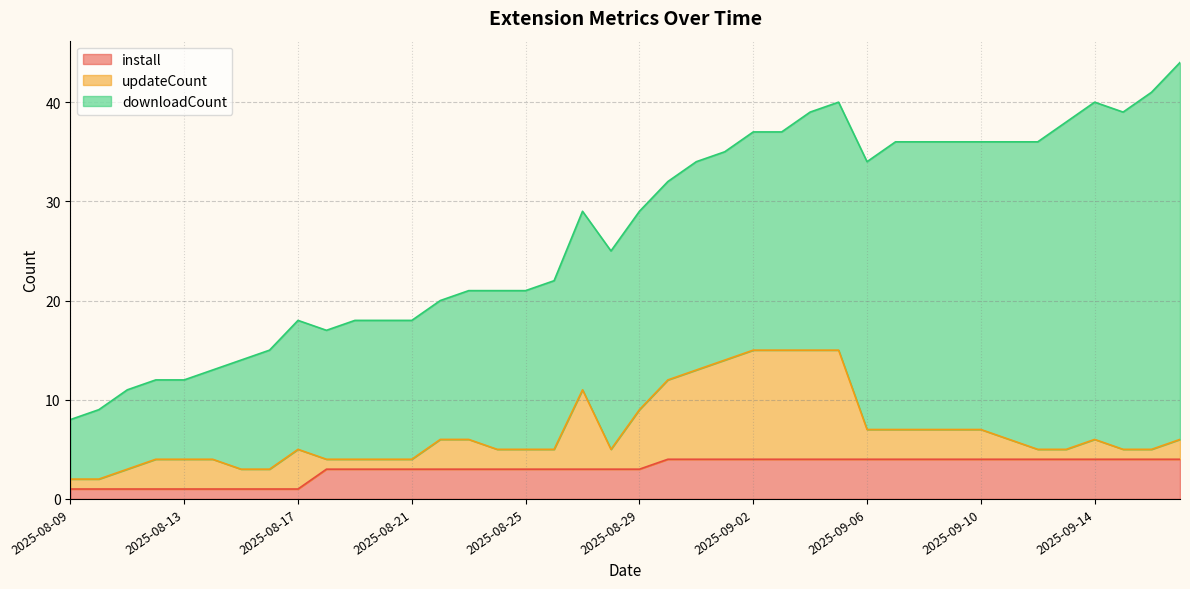

How many data points in install are above 3?

19